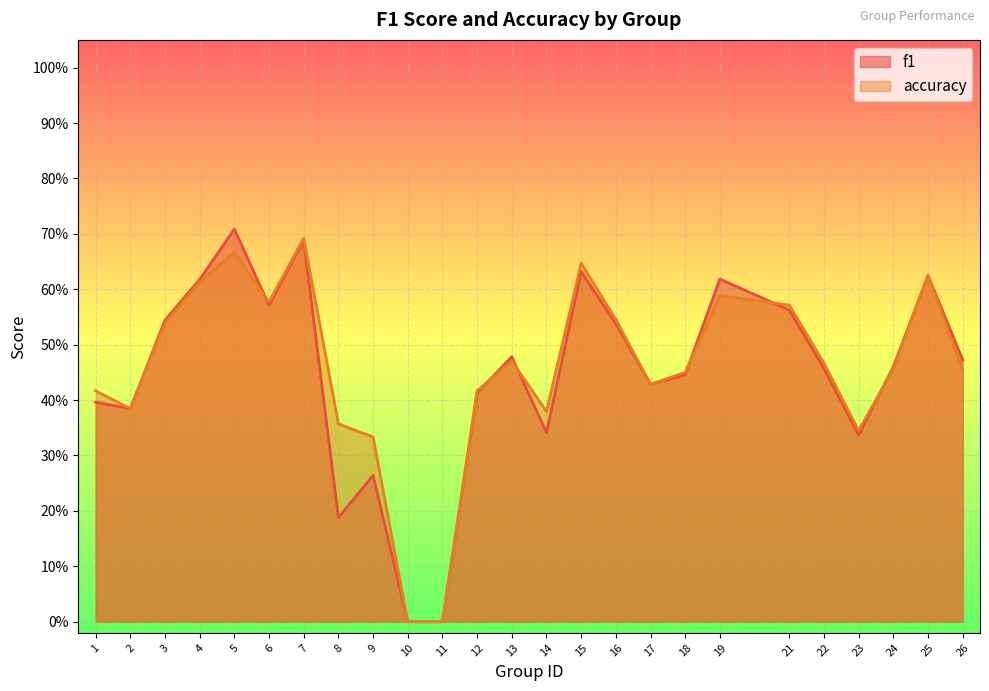

Between which two adjacent categories do accuracy and f1 first intersect?

5 and 6